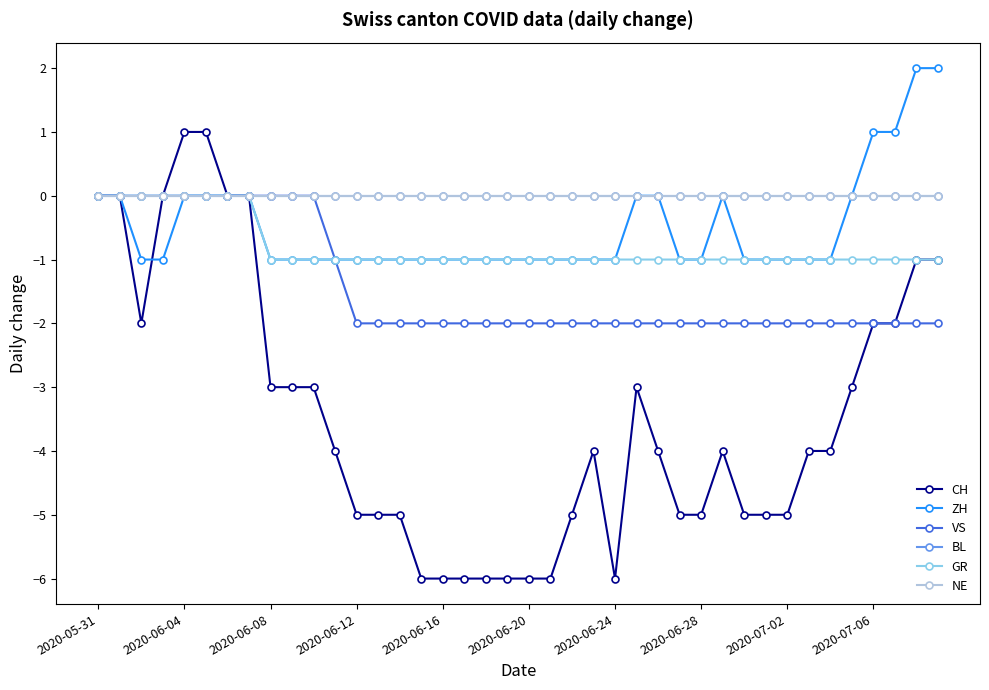

Is this an area chart (filled region under the line)?

No